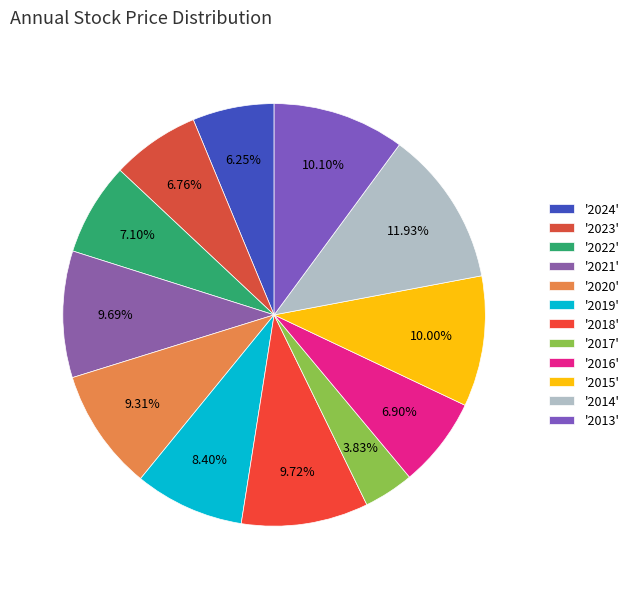

How many segments does this pie chart have?

12